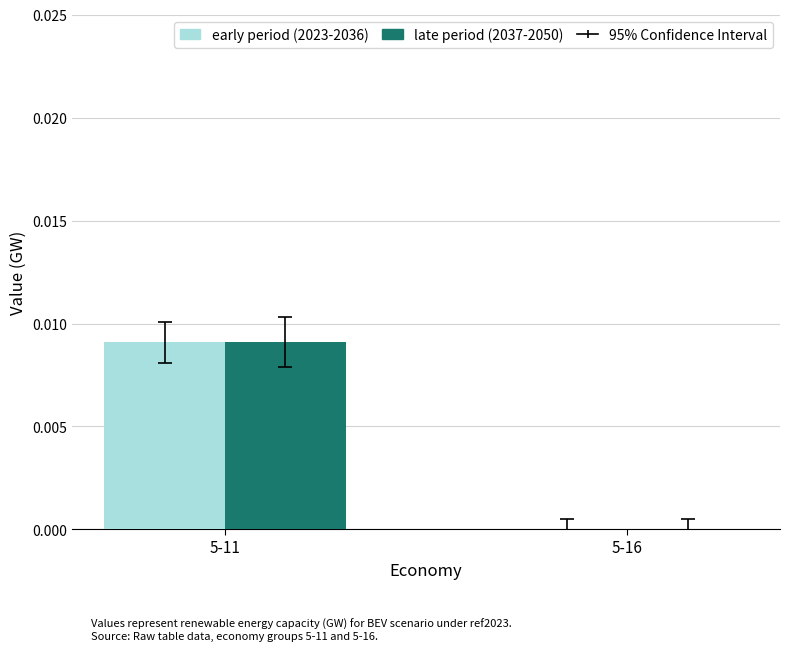

How many groups of bars are there?

2